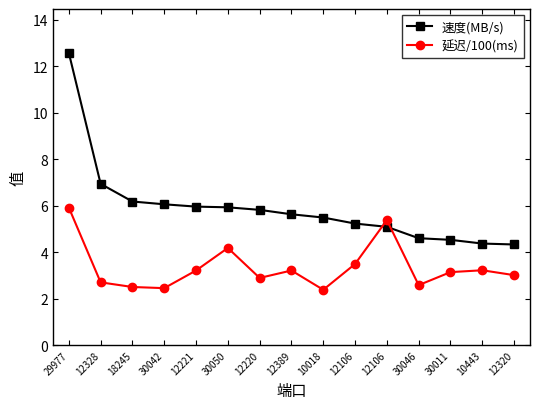

What is the label of the 6th point from the right?

12106